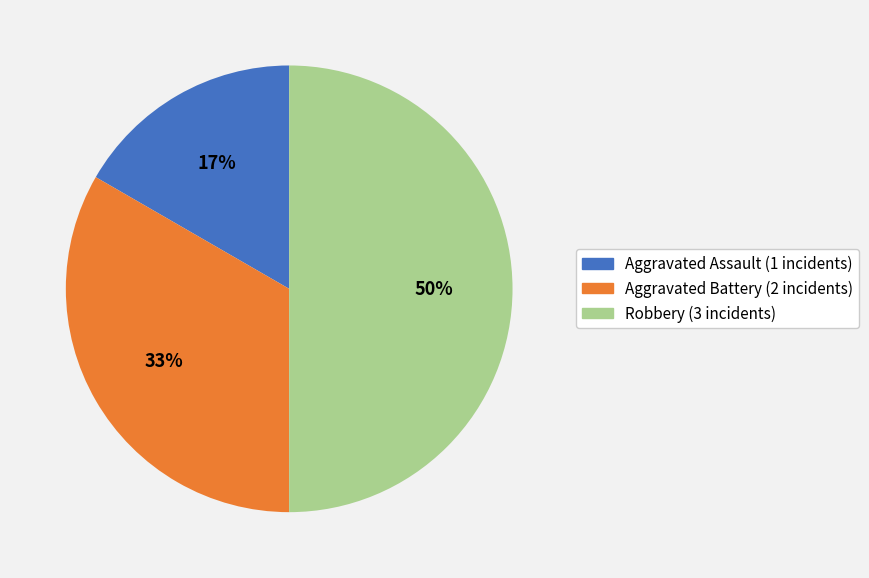

Which slice is the smallest?

Aggravated Assault